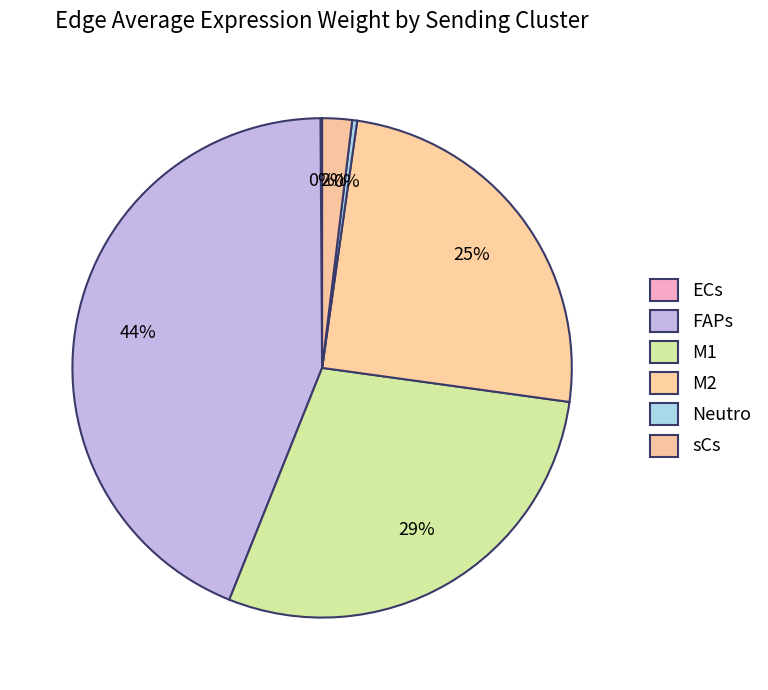

Count the number of slices in the pie.

6